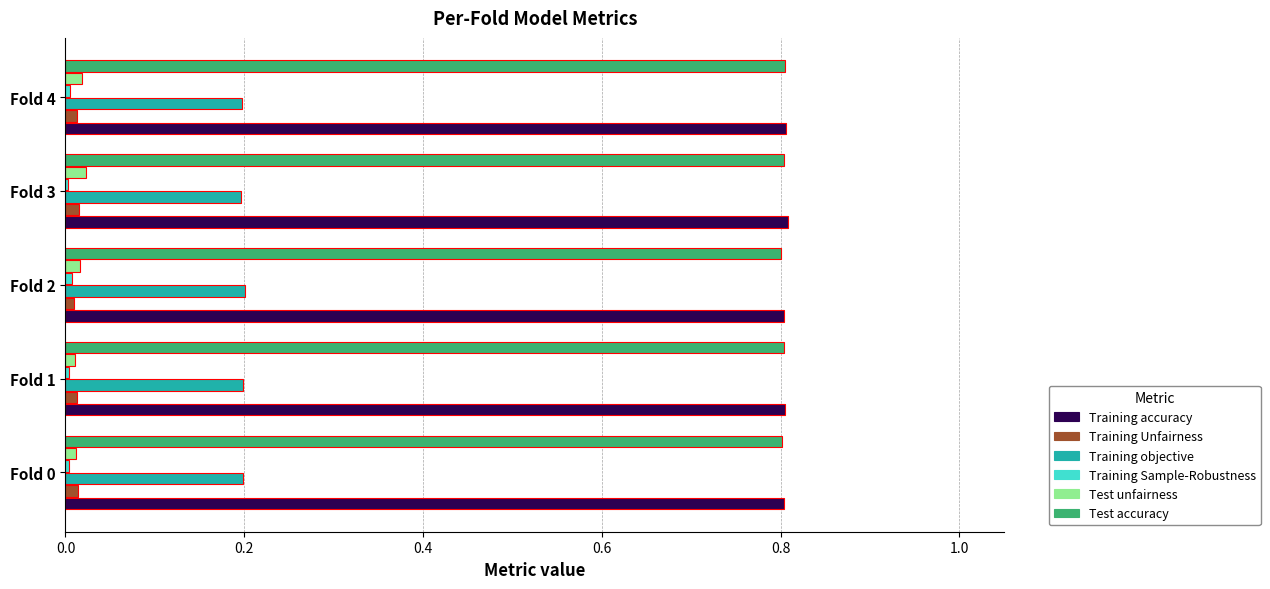

The value of Test accuracy at Fold 4 is 0.4. True or false?

False